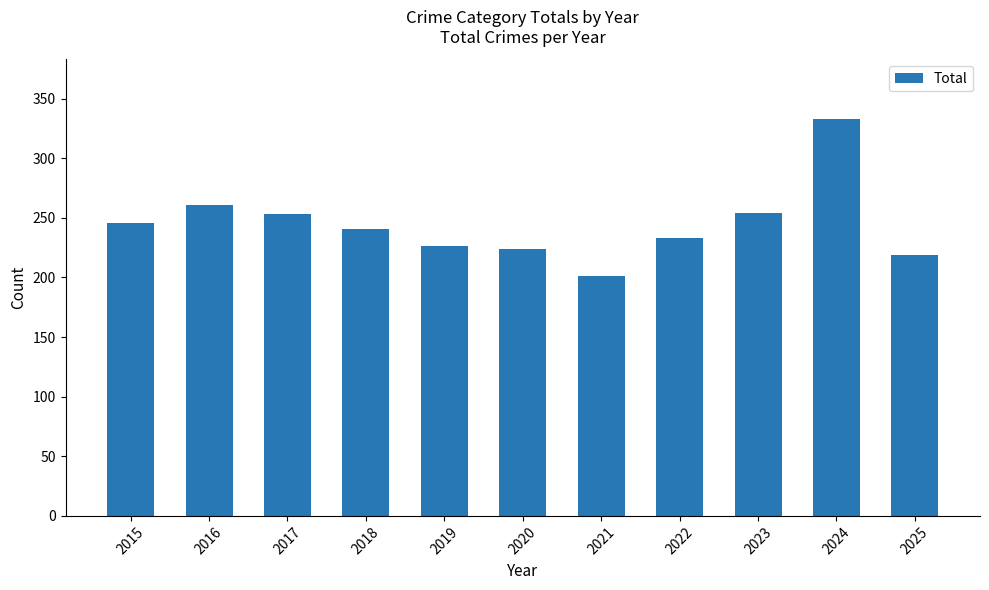

Which label corresponds to the largest value in the chart?

2024